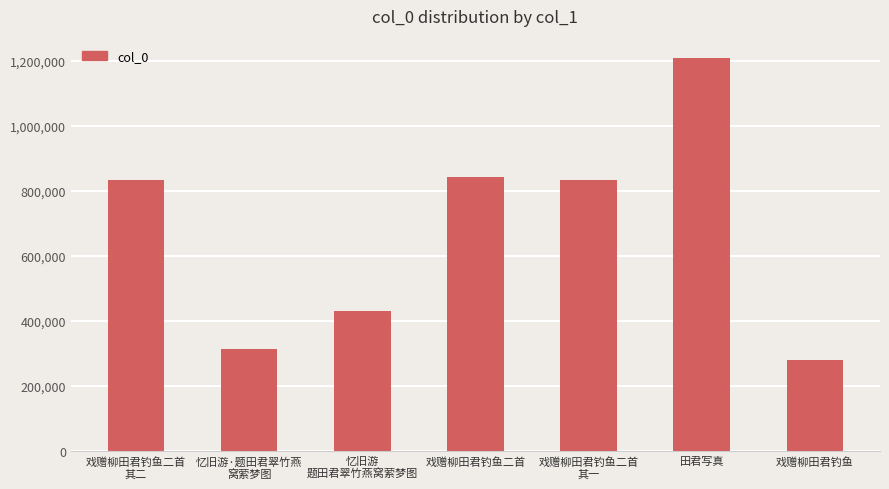

What is the value of the 1st bar from the left?

832138